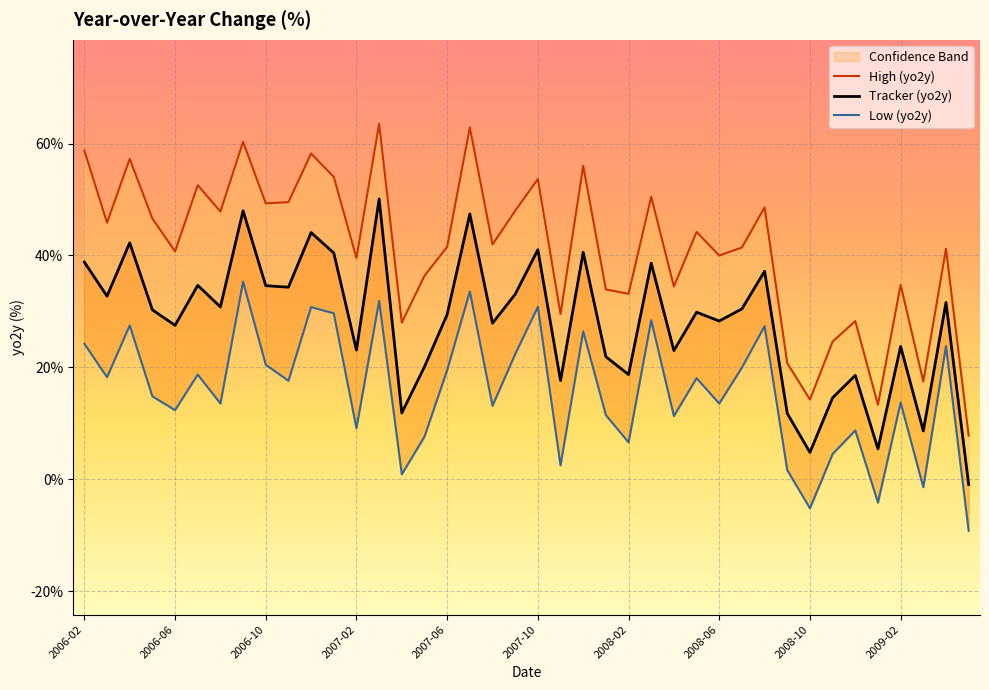

Where is Tracker (yo2y) nearest to the value 24?

2009-02